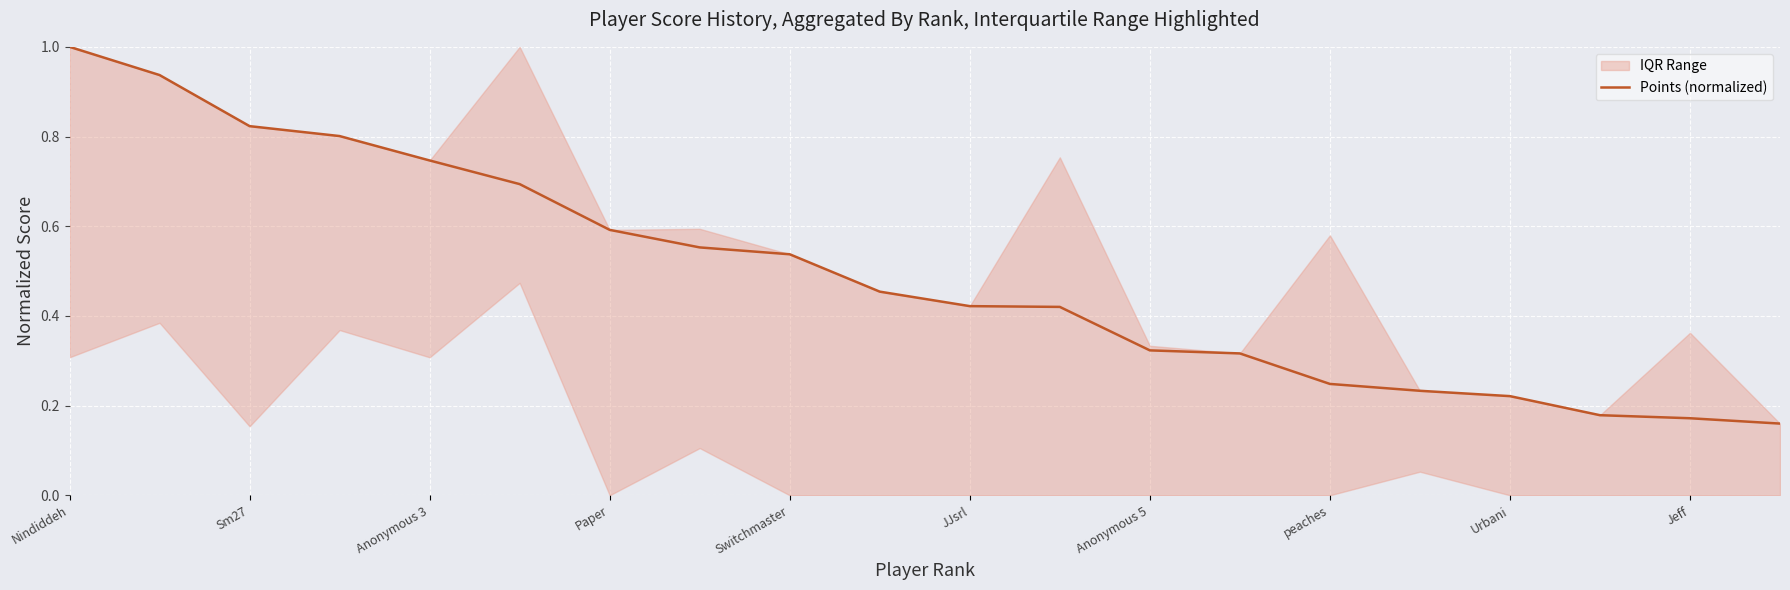

The Points (normalized) series shows 0.1 at Urbani. True or false?

False